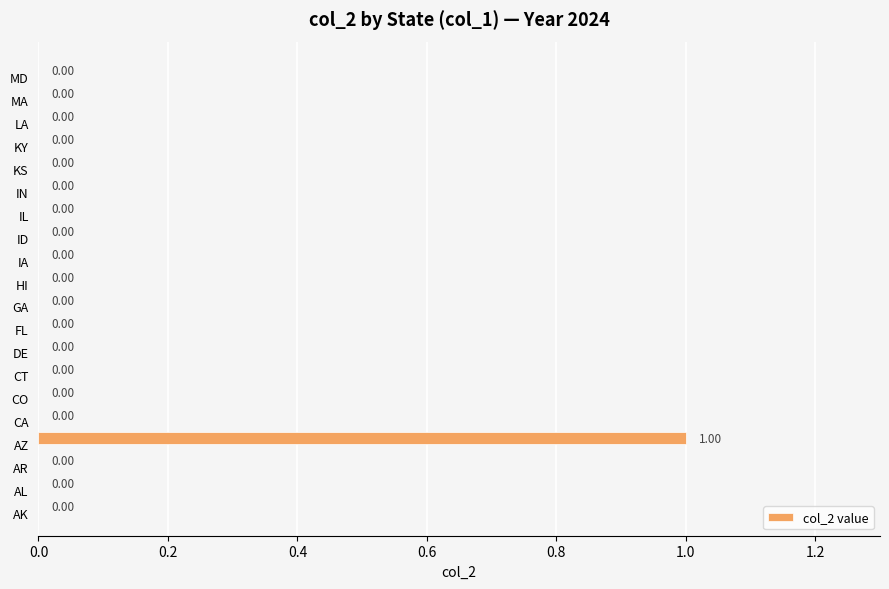

Are the bars horizontal?

Yes